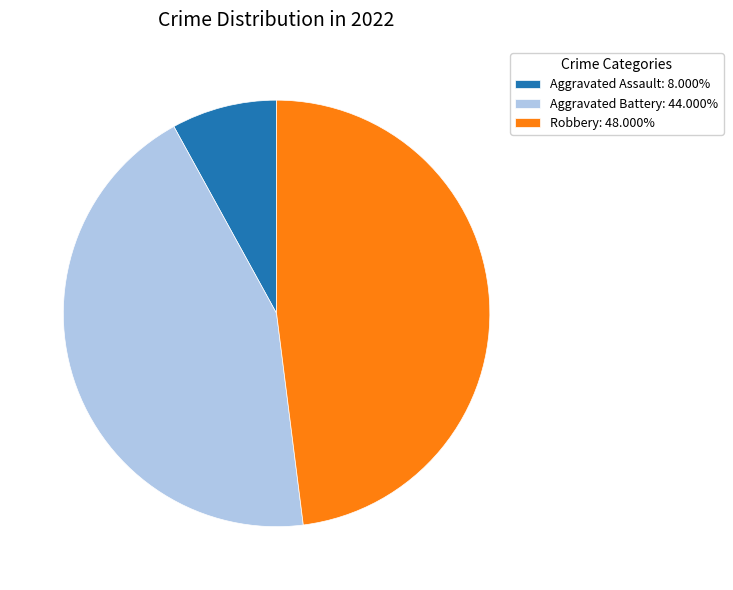

Does any single category account for the majority?

No